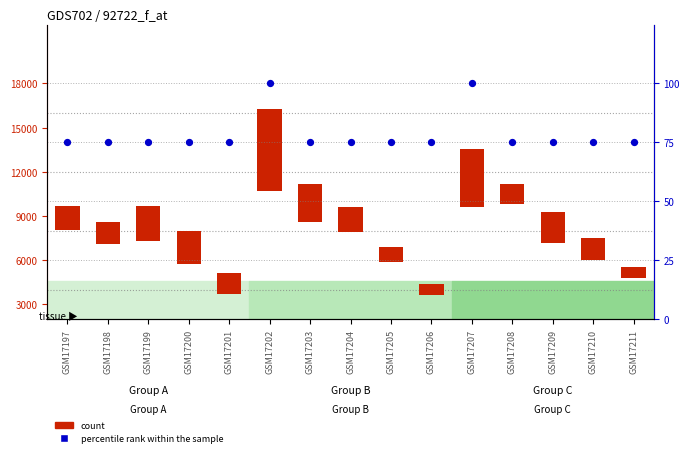

What is the total value across all series at GSM17201?

1553